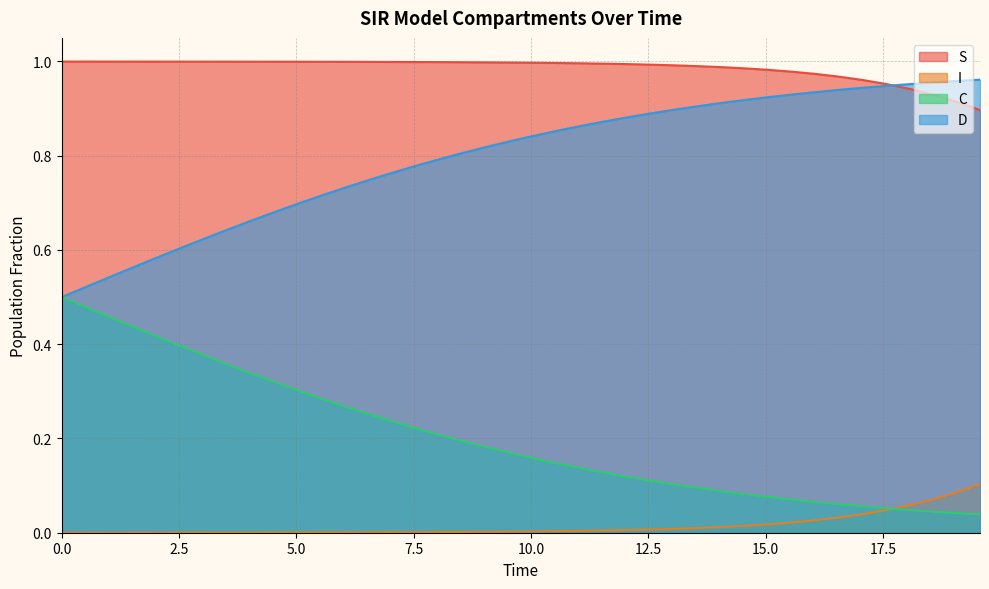

What are all the series names shown in the legend?

S, I, C, D